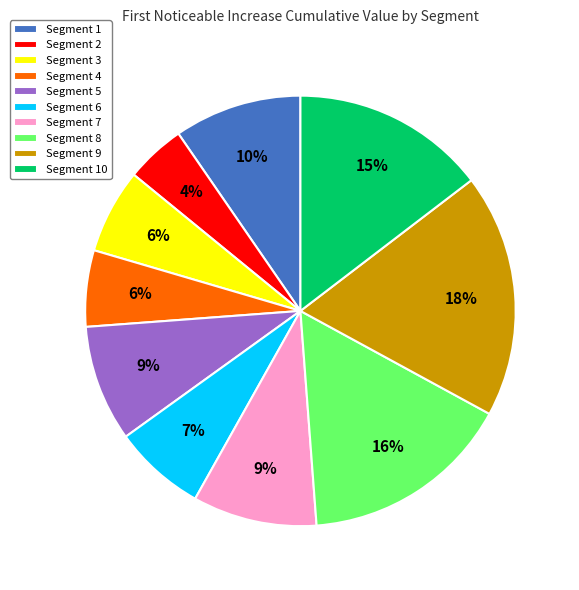

To the nearest percent, what is the average slice percentage?

10%